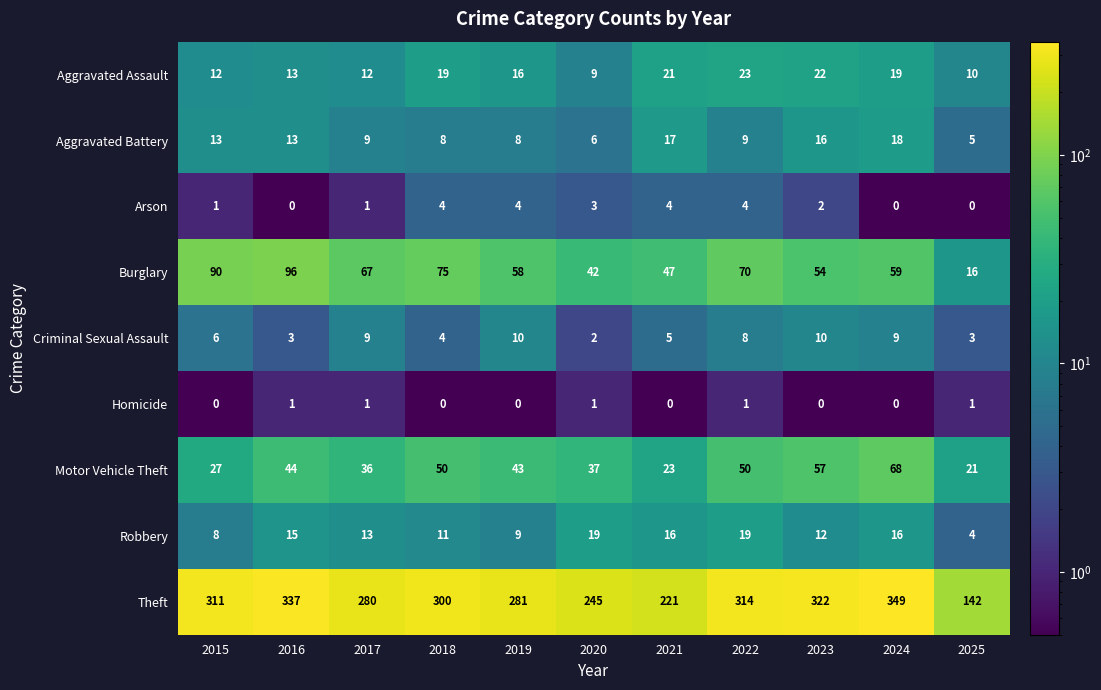

At which category is the sum across all series the highest?

2024